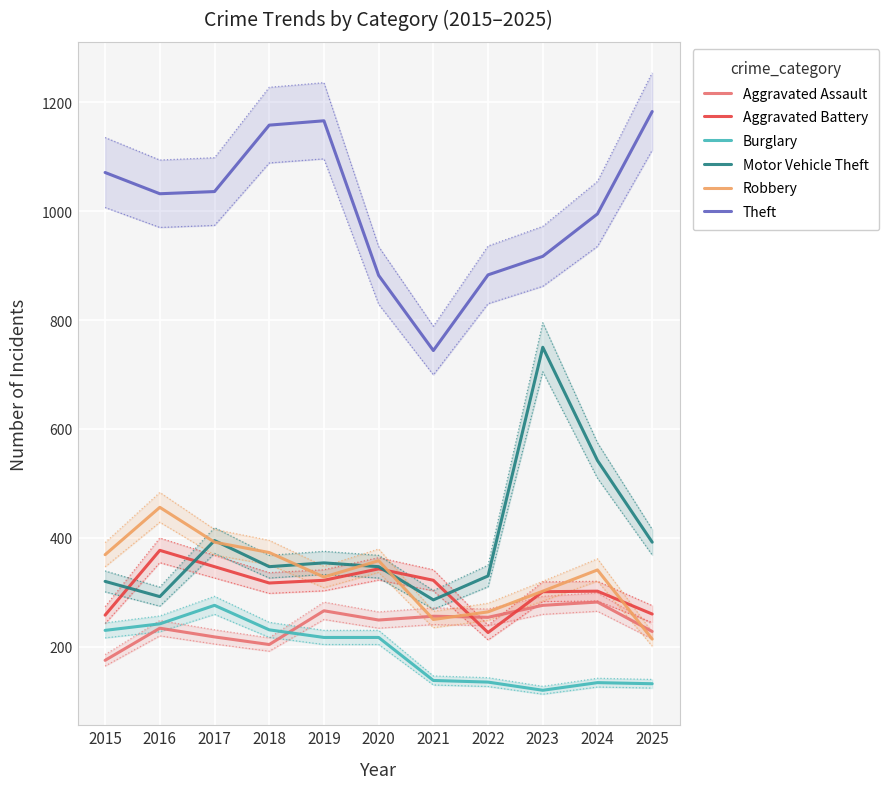

The Burglary series shows 348 at 2015. True or false?

False